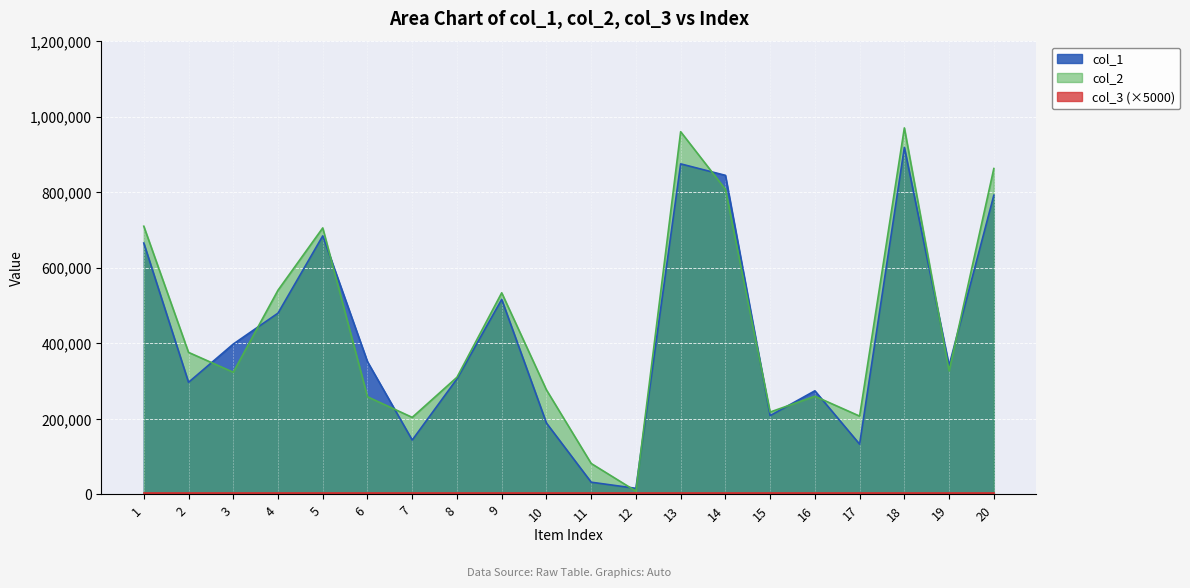

At which category does col_1 reach its first local valley?

2